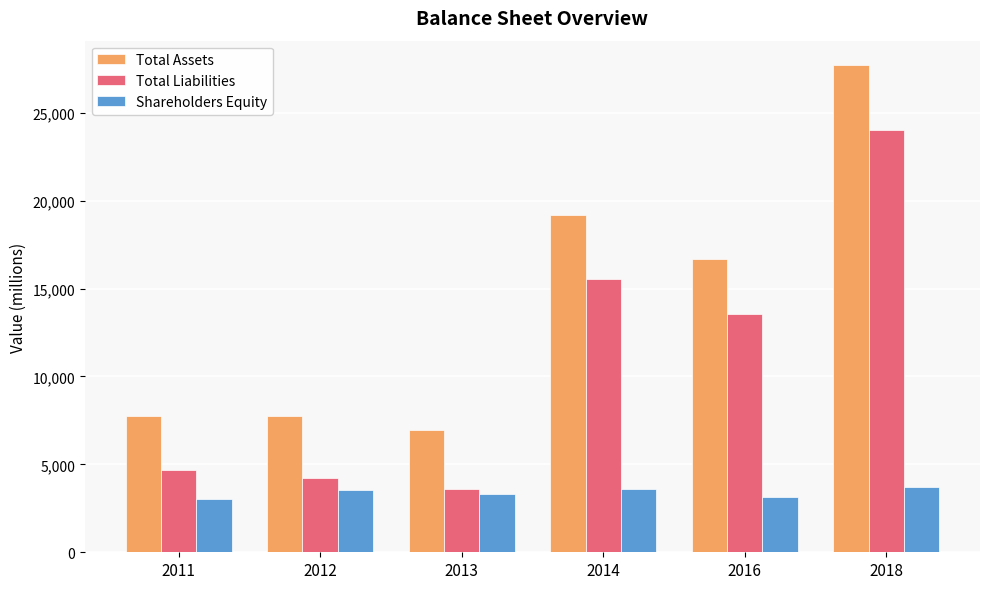

Count the number of categories in the chart.

6